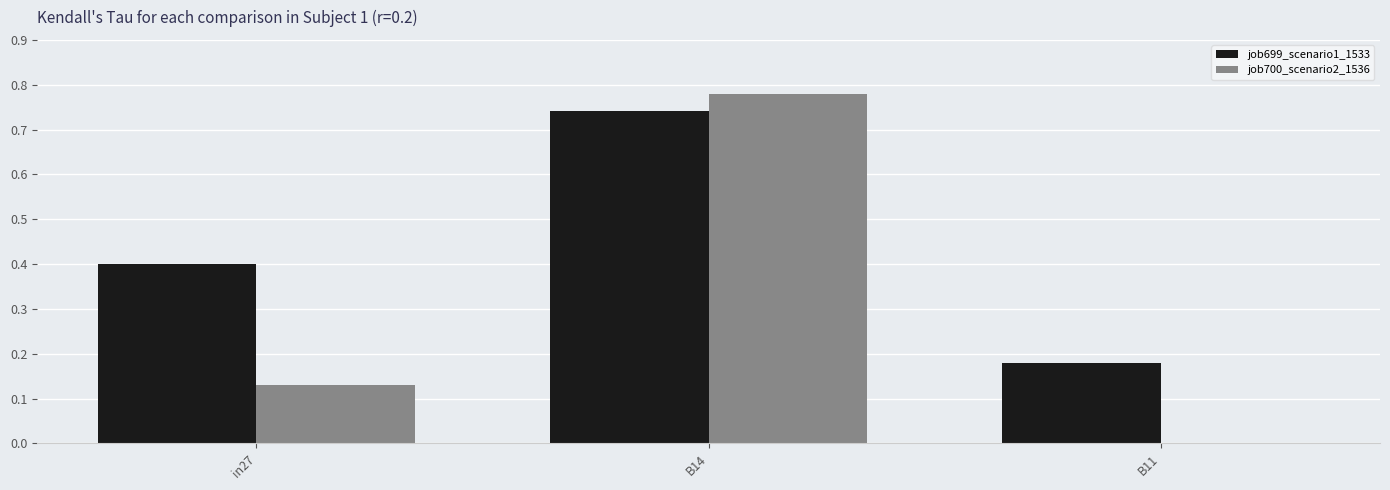

What is the sum of all job700_scenario2_1536 values?

0.9